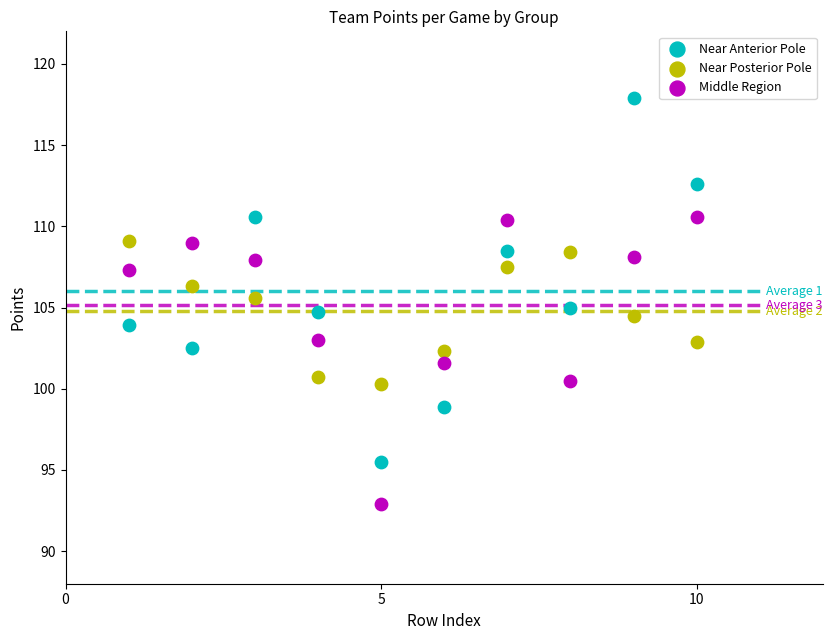

Across all data points, what is the range of X values (max minus min)?

9.0